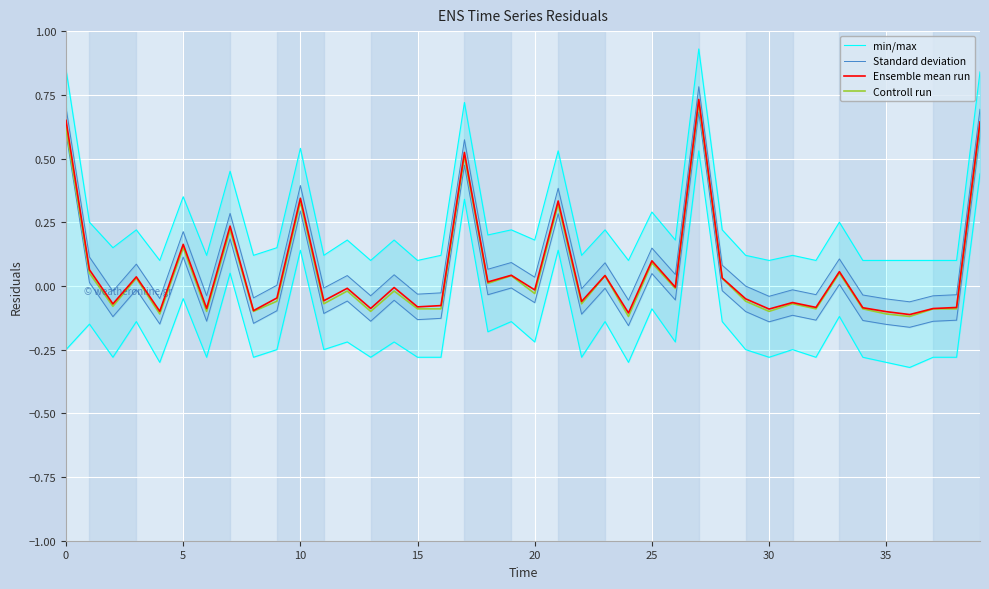

Where is Standard deviation nearest to the value 0?

29